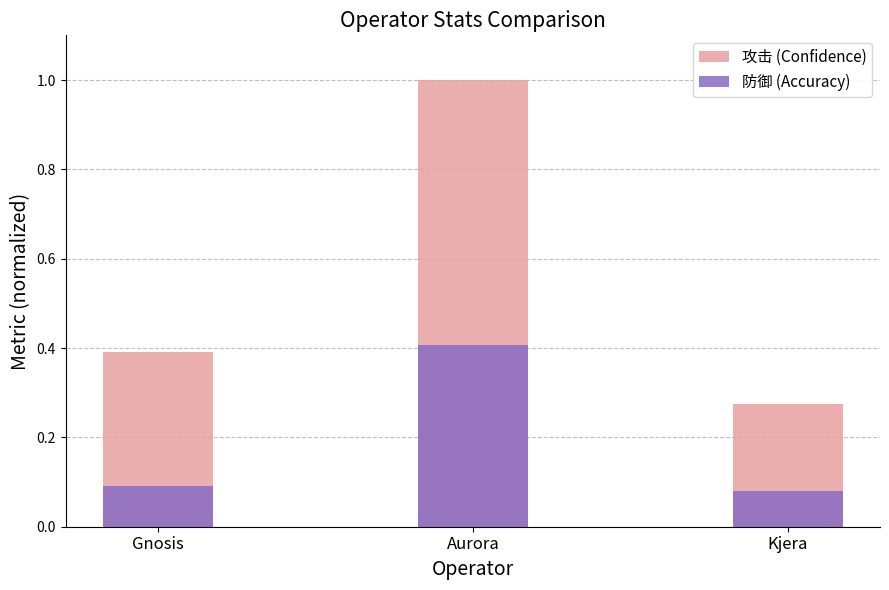

Reading right to left, what are all the values shown in this chart?

攻击 (Confidence): Kjera=0.3	Aurora=1.0	Gnosis=0.4
防御 (Accuracy): Kjera=0.1	Aurora=0.4	Gnosis=0.1